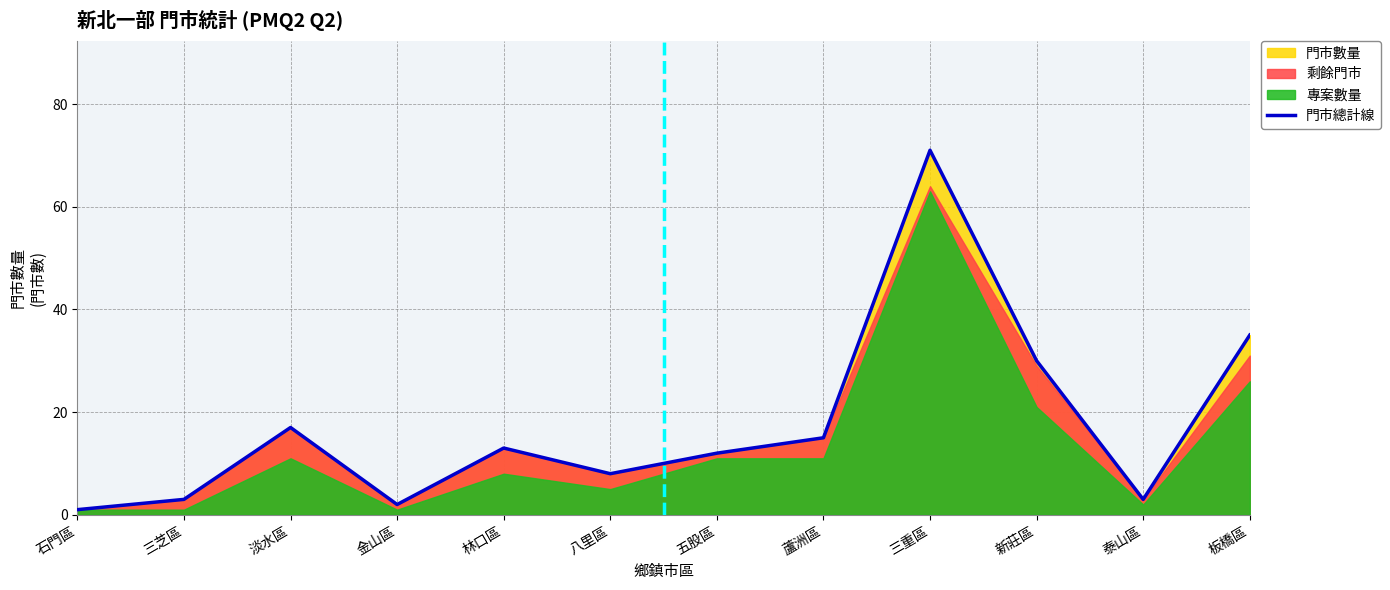

True or false: 剩餘門市 has a value of 64 at 三重區.

True